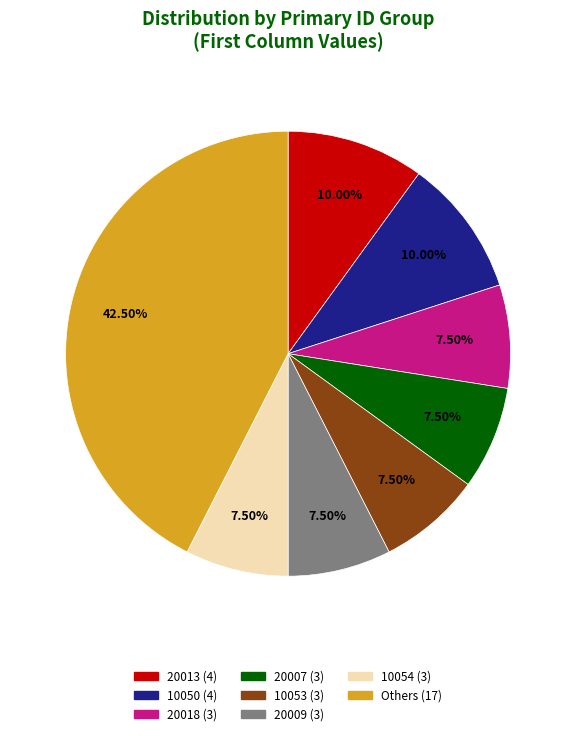

Is there any slice that represents more than half of the pie?

No